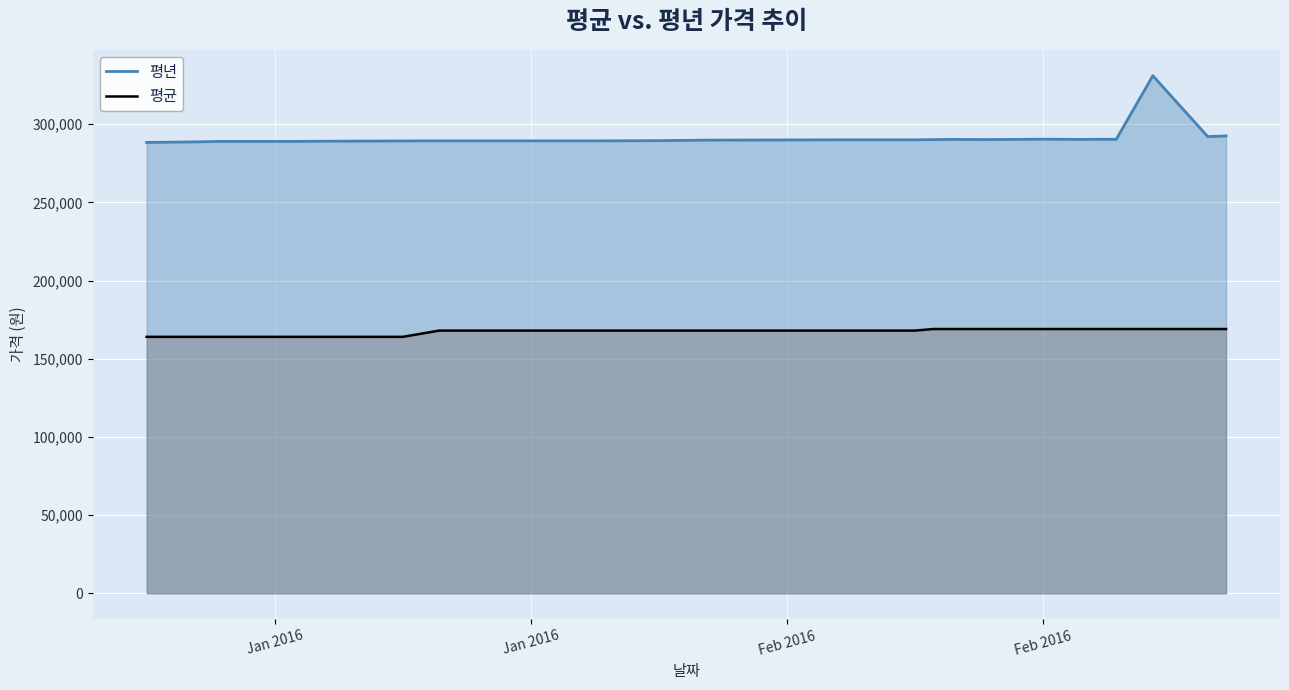

Is the value of 평년 at 16 greater than the value of 평균 at 29?

Yes